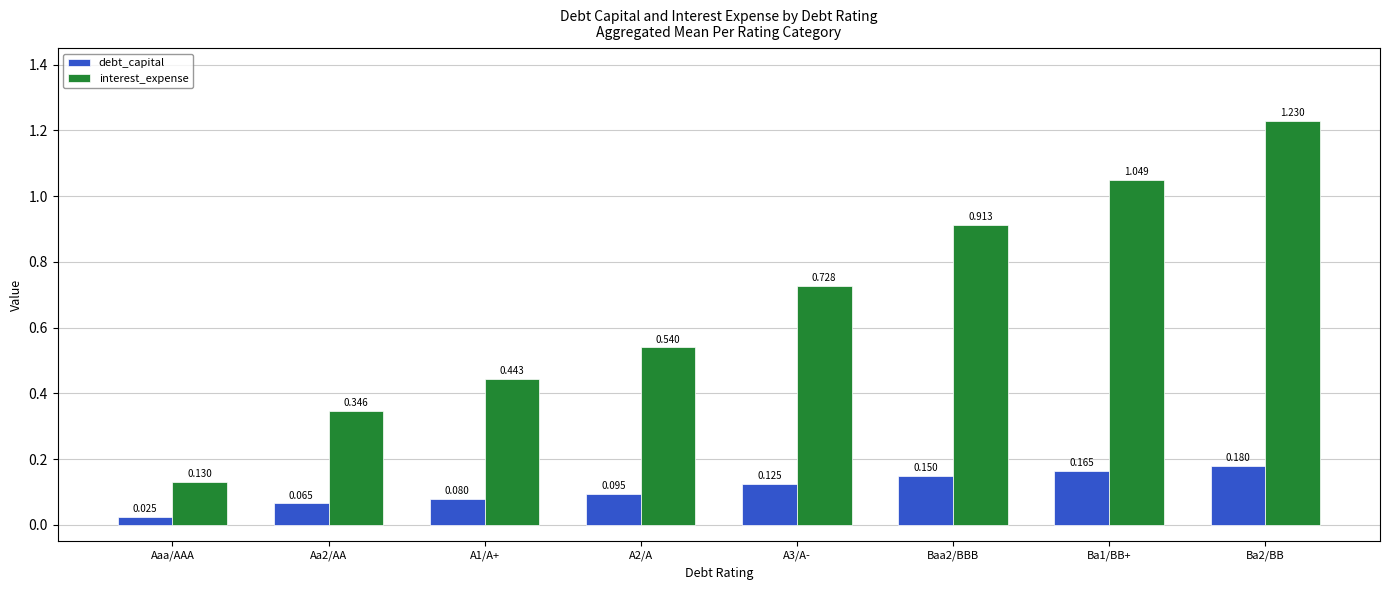

Which series has the largest total across all categories?

interest_expense